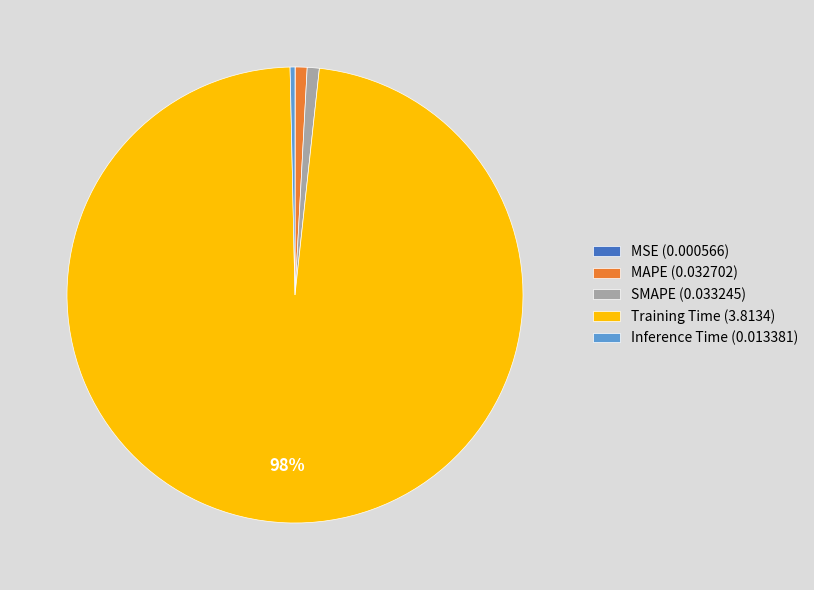

Is MAPE (0.032702) the majority of the pie?

No